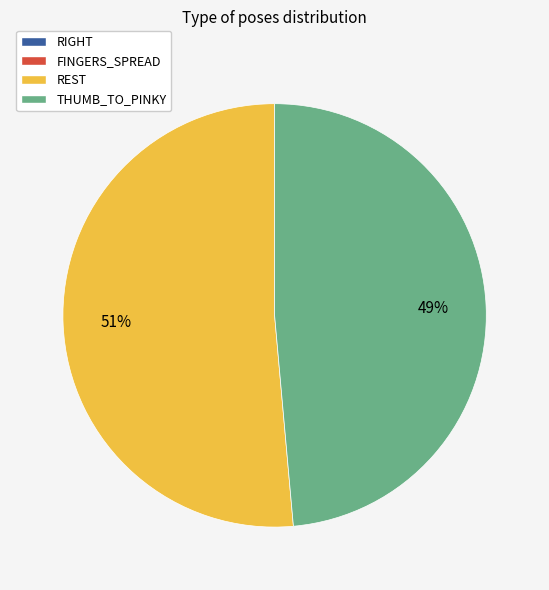

Is it true that REST is 51% of the pie?

True